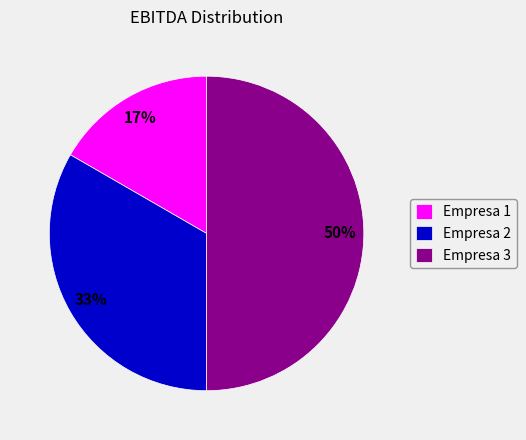

Rank the categories by value from lowest to highest.

Empresa 1, Empresa 2, Empresa 3